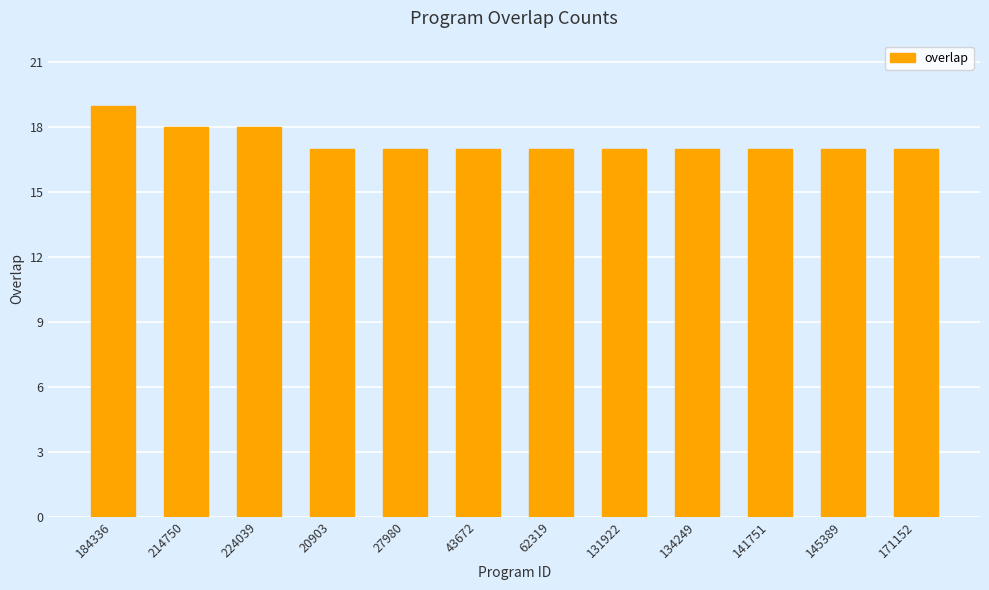

Approximately how many times larger is the value at 141751 compared to 62319?

1.0